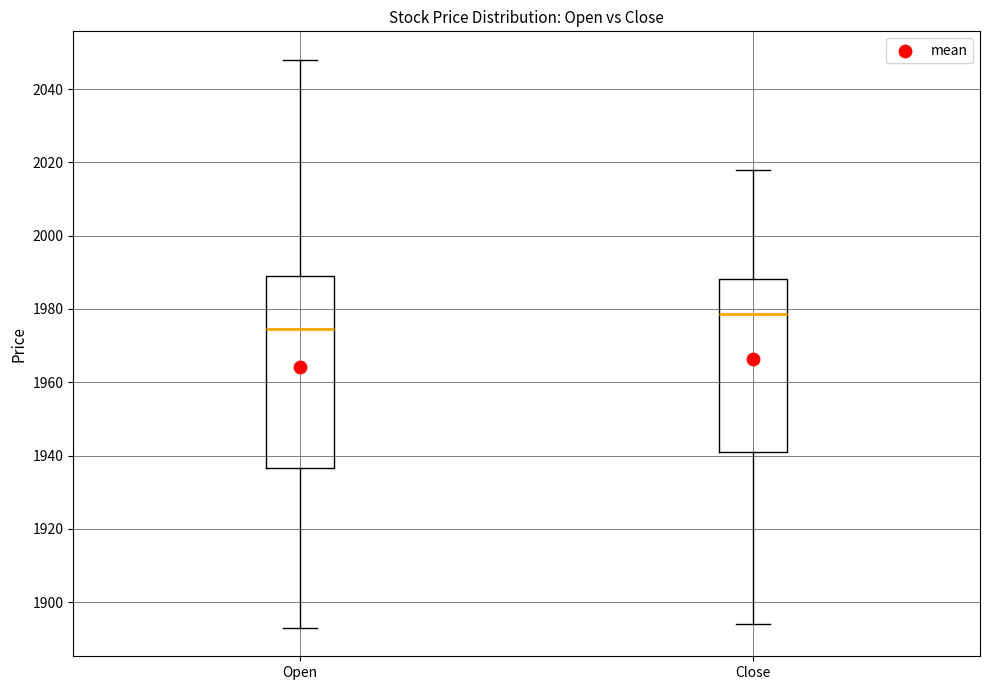

Comparing the boxes themselves (not the whiskers), which one is the tallest?

Open